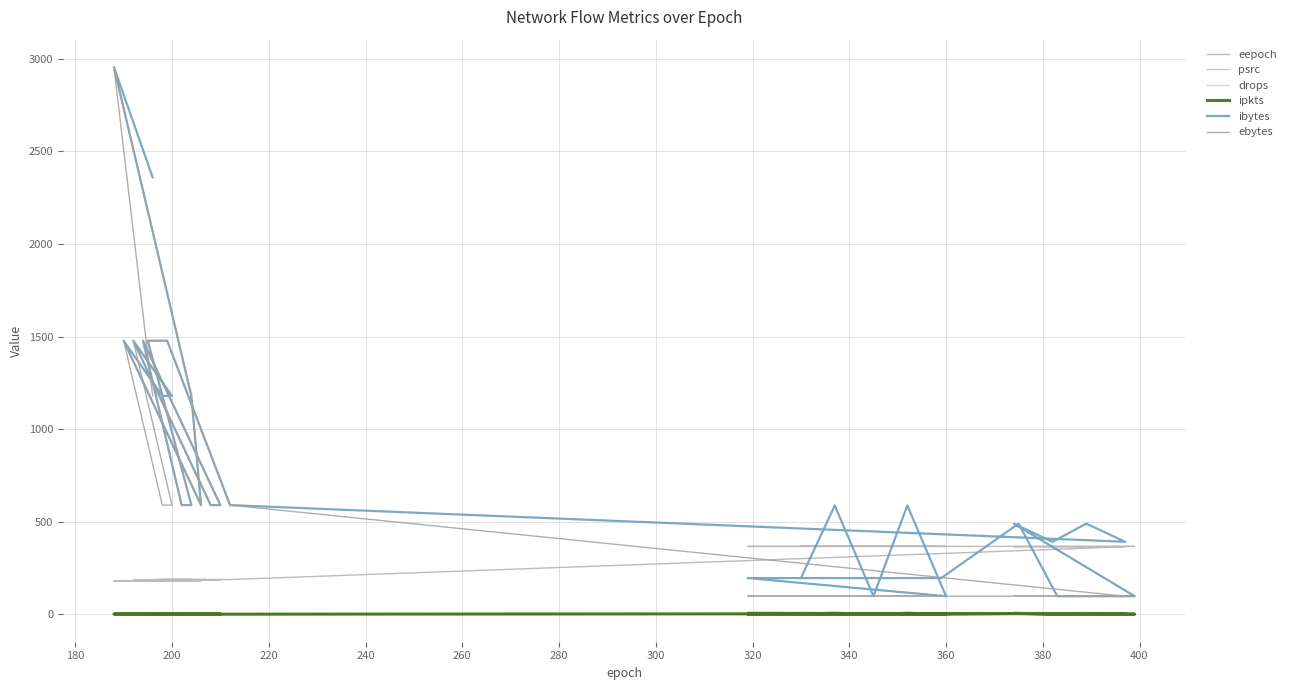

What is the difference between the maximum and second lowest values in the ipkts series?

5